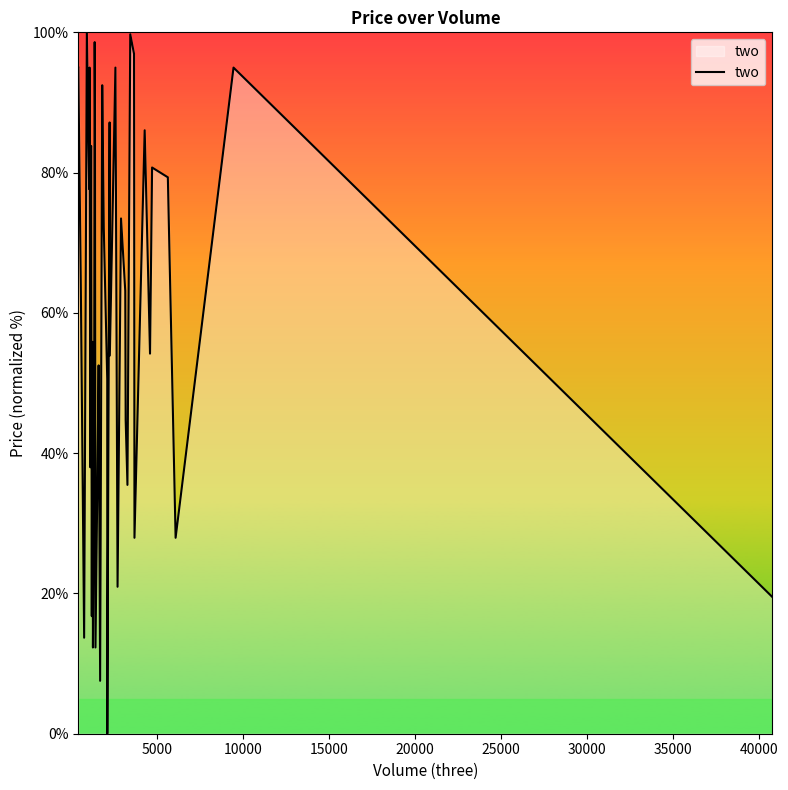

What is the maximum value shown in the chart?

100.0